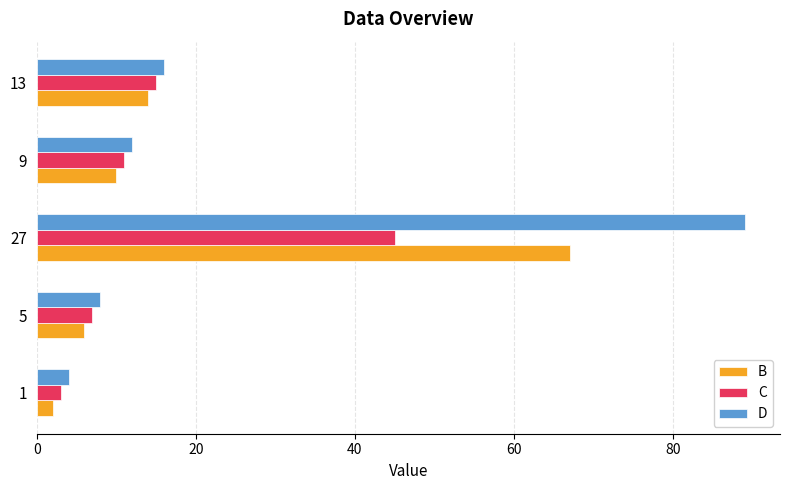

Which series has the largest range (max minus min)?

D